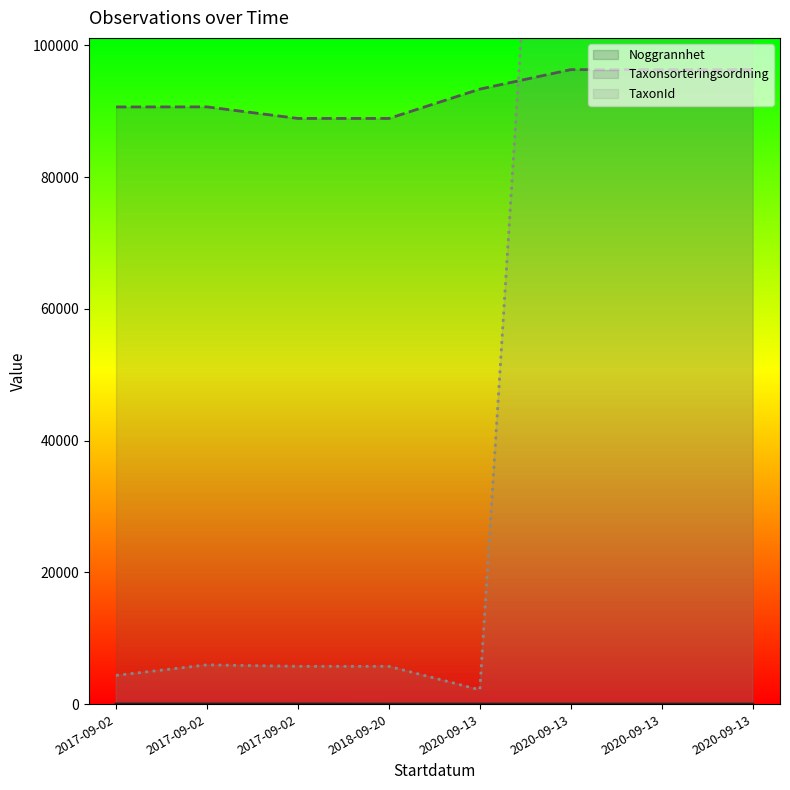

How many lines are shown in the chart?

3